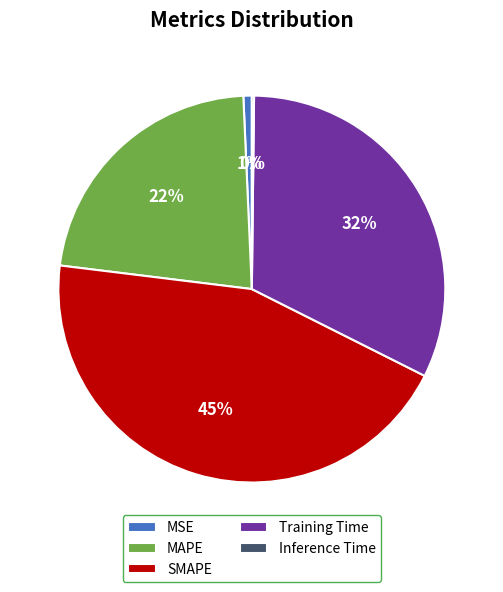

Which has a higher value, Training Time or SMAPE?

SMAPE